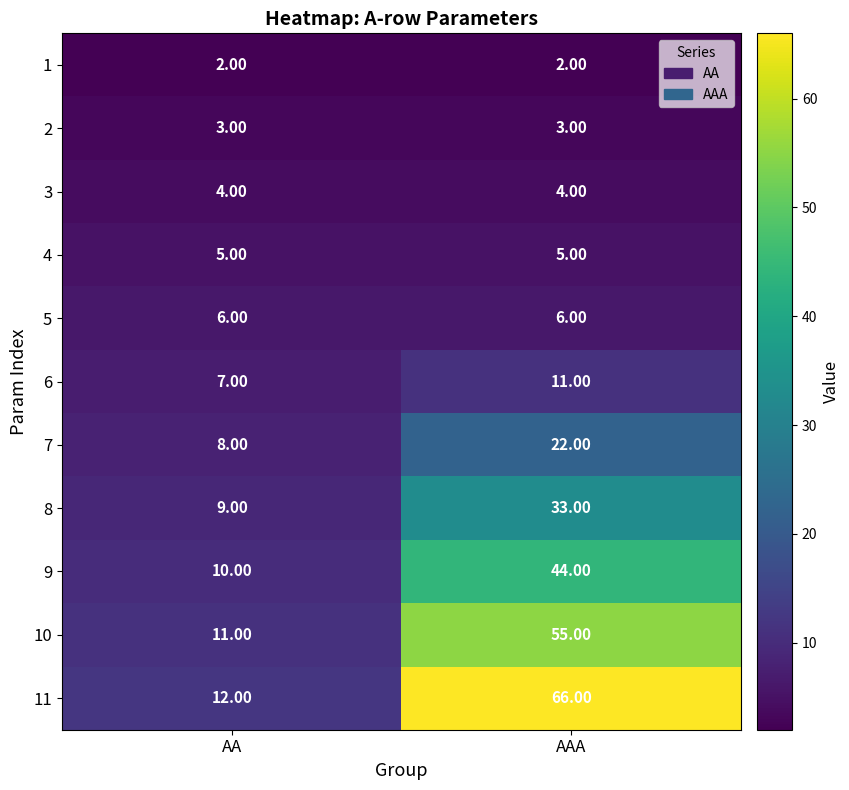

What is the total value across all series at AA?

77